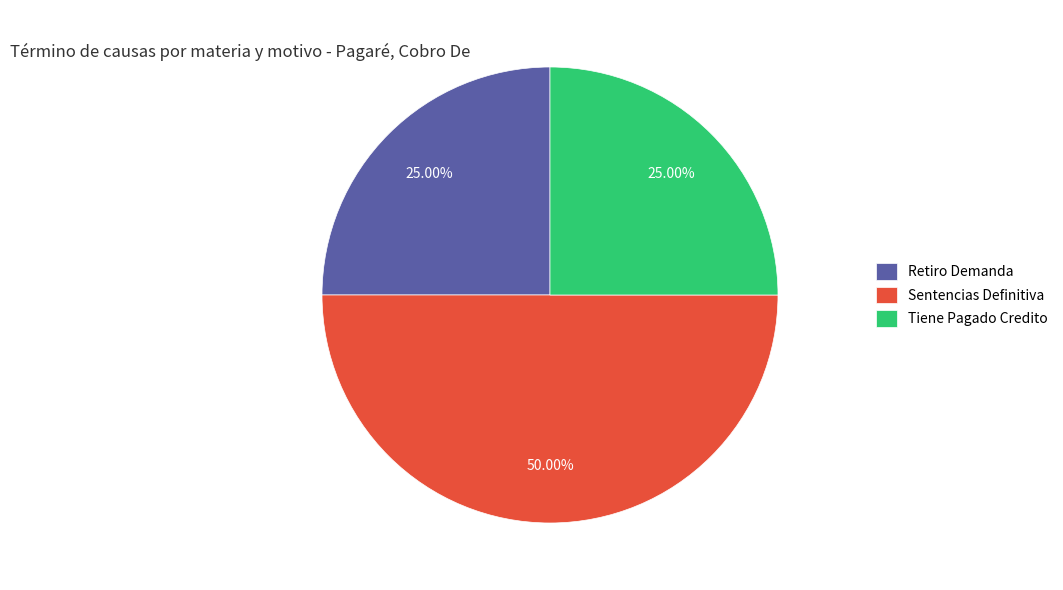

To the nearest percent, what is the difference between the Sentencias Definitiva and Retiro Demanda slice percentages?

25%